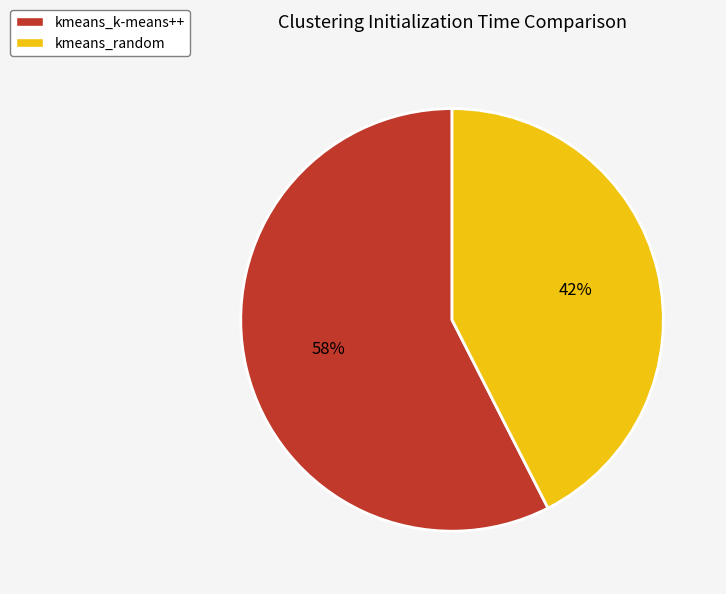

Approximately how many times larger is the value at kmeans_k-means++ compared to kmeans_random?

1.4